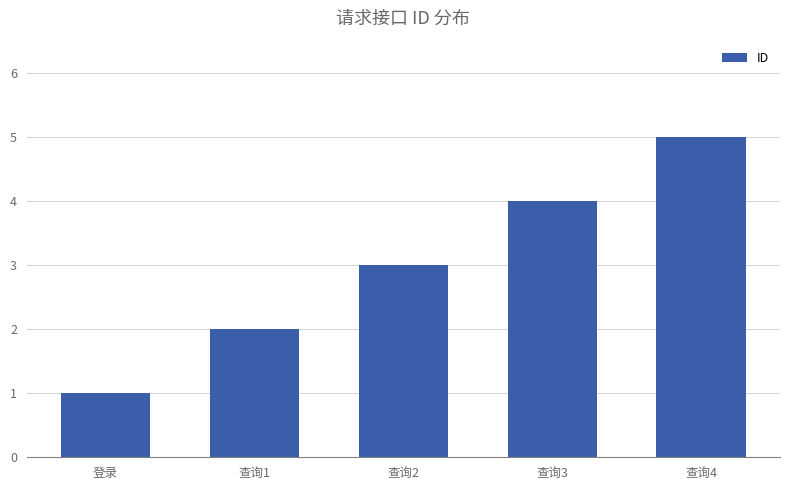

Count the values in the range 2 to 4.

3